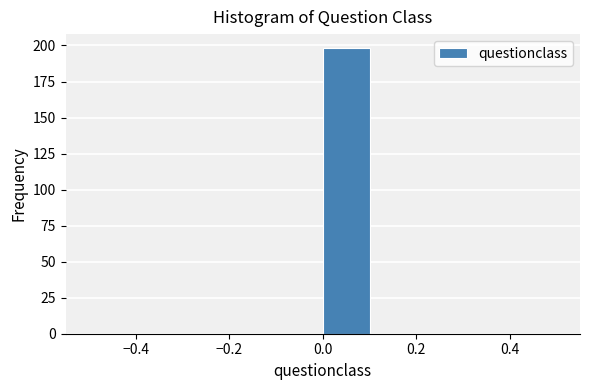

Reading left to right, transcribe this chart: for each bar, give the range it covers on the x-axis and its height. The values are not printed on the chart, so give them approximately, as read against the axis.

-0.5 to -0.4: 0
-0.4 to -0.3: 0
-0.3 to -0.2: 0
-0.2 to -0.1: 0
-0.1 to 0.0: 0
0.0 to 0.1: 200
0.1 to 0.2: 0
0.2 to 0.3: 0
0.3 to 0.4: 0
0.4 to 0.5: 0